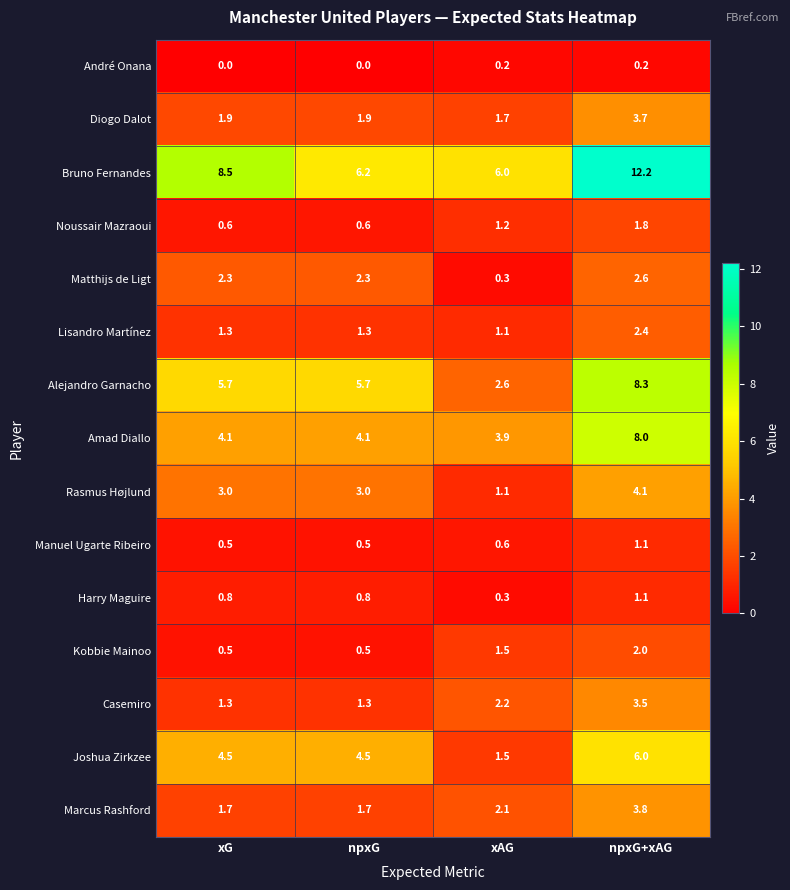

Count the number of categories in the chart.

4